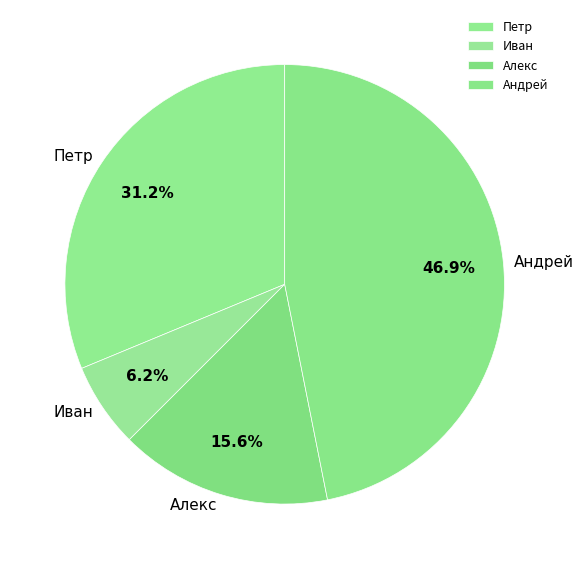

Which has a higher value, Андрей or Алекс?

Андрей